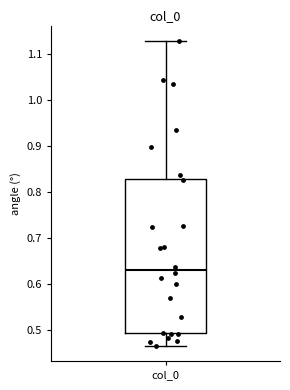

Where does the upper whisker of the box for col_0 end on the y-axis? The values are not printed on the chart, so give them approximately, as read against the axis.

1.13